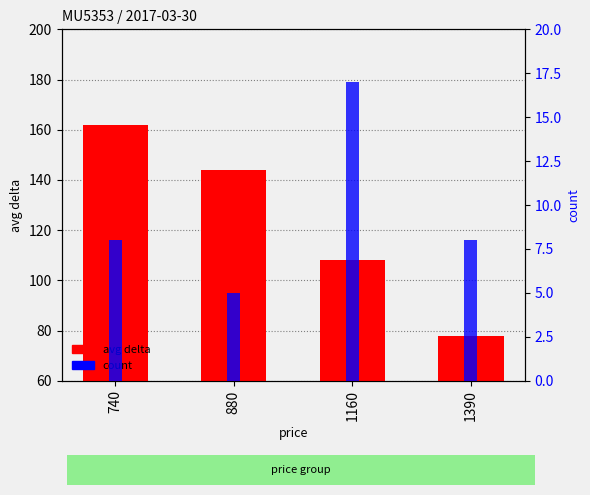

How many values in the count series are below 8?

1